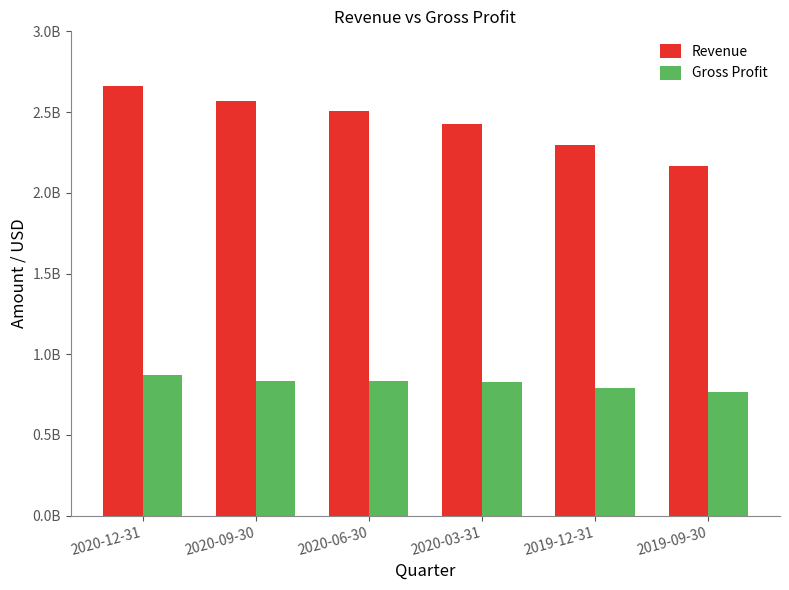

Reading left to right, what are all the values shown in this chart?

Revenue: 2659478000	2568760000	2504620000	2423824000	2293798000	2165954000
Gross Profit: 869113000	835219000	831777000	827981000	791348000	768793900